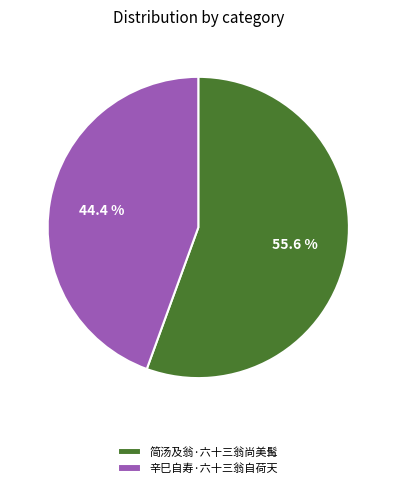

How many segments does this pie chart have?

2